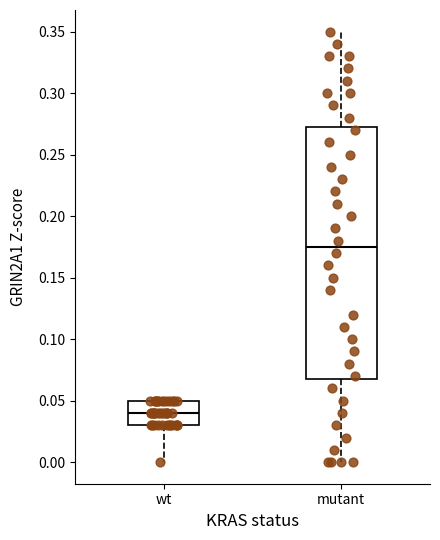

Comparing the boxes themselves (not the whiskers), which one is the tallest?

mutant